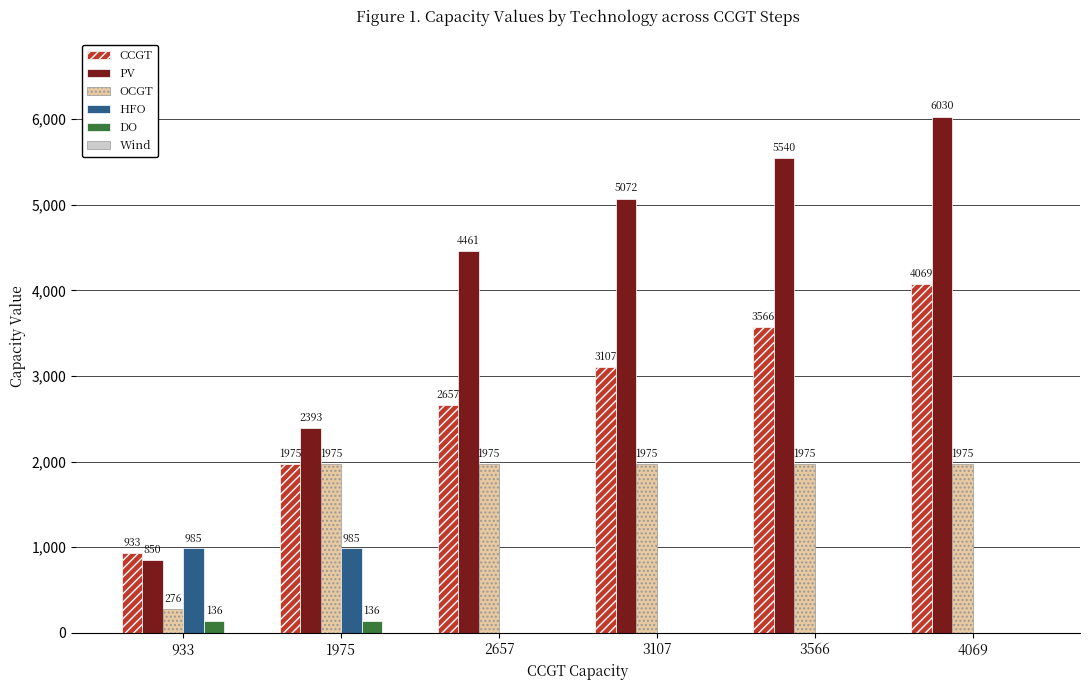

Is it true that HFO equals 0 at 2657?

True